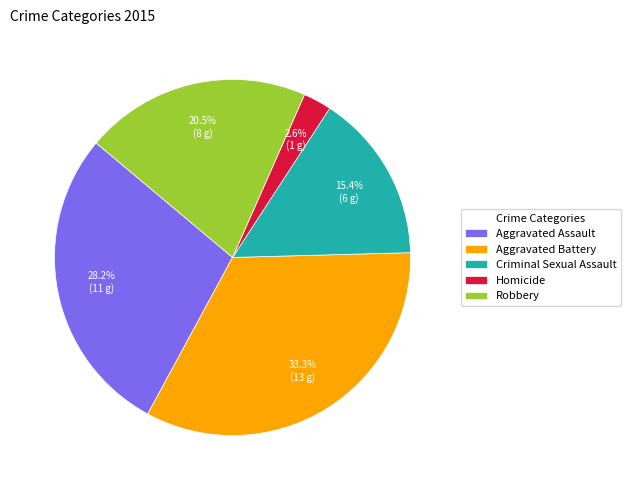

To the nearest percent, what is the combined percentage of Homicide and Criminal Sexual Assault?

18%